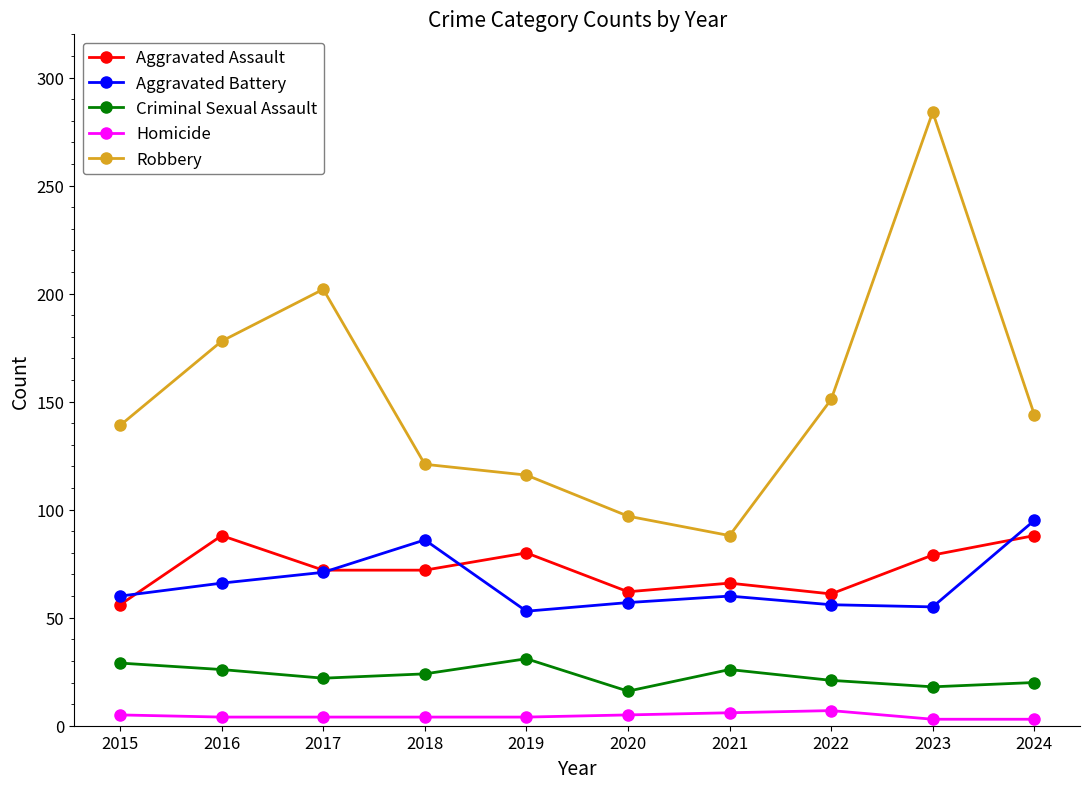

True or false: Aggravated Battery and Homicide cross at least once.

False